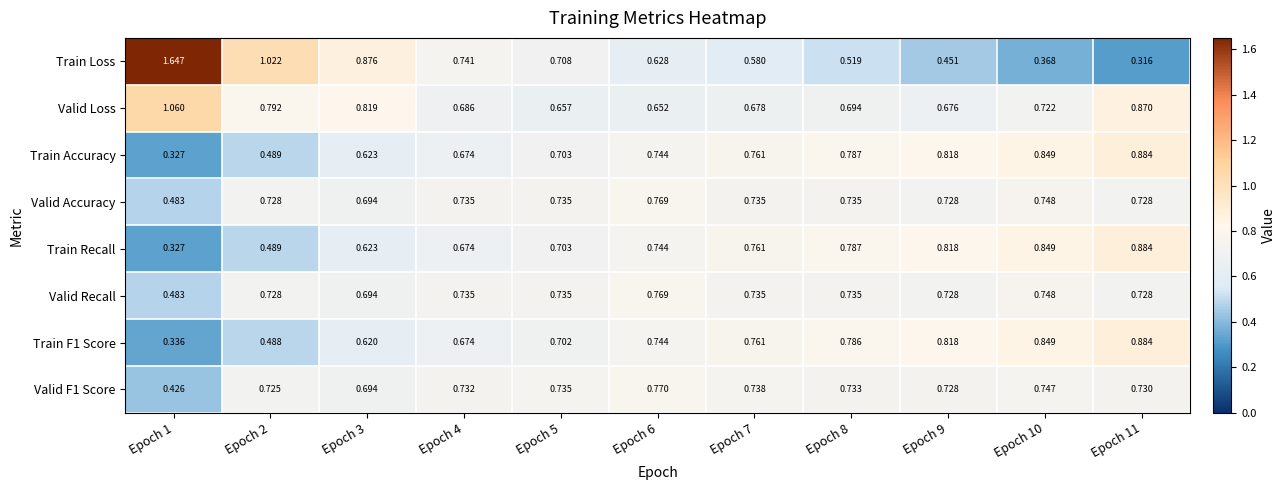

Which series has the largest total across all categories?

Valid Loss